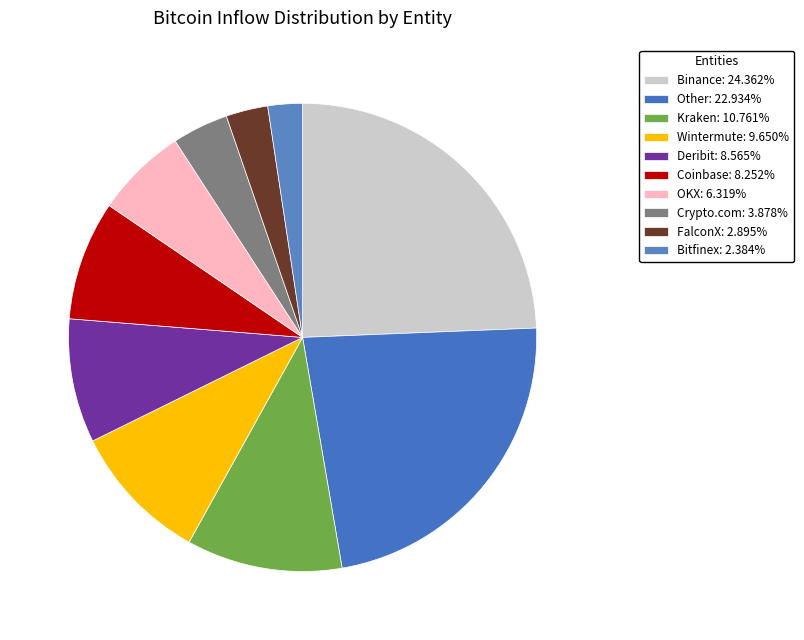

What is the largest slice in the pie chart?

Binance